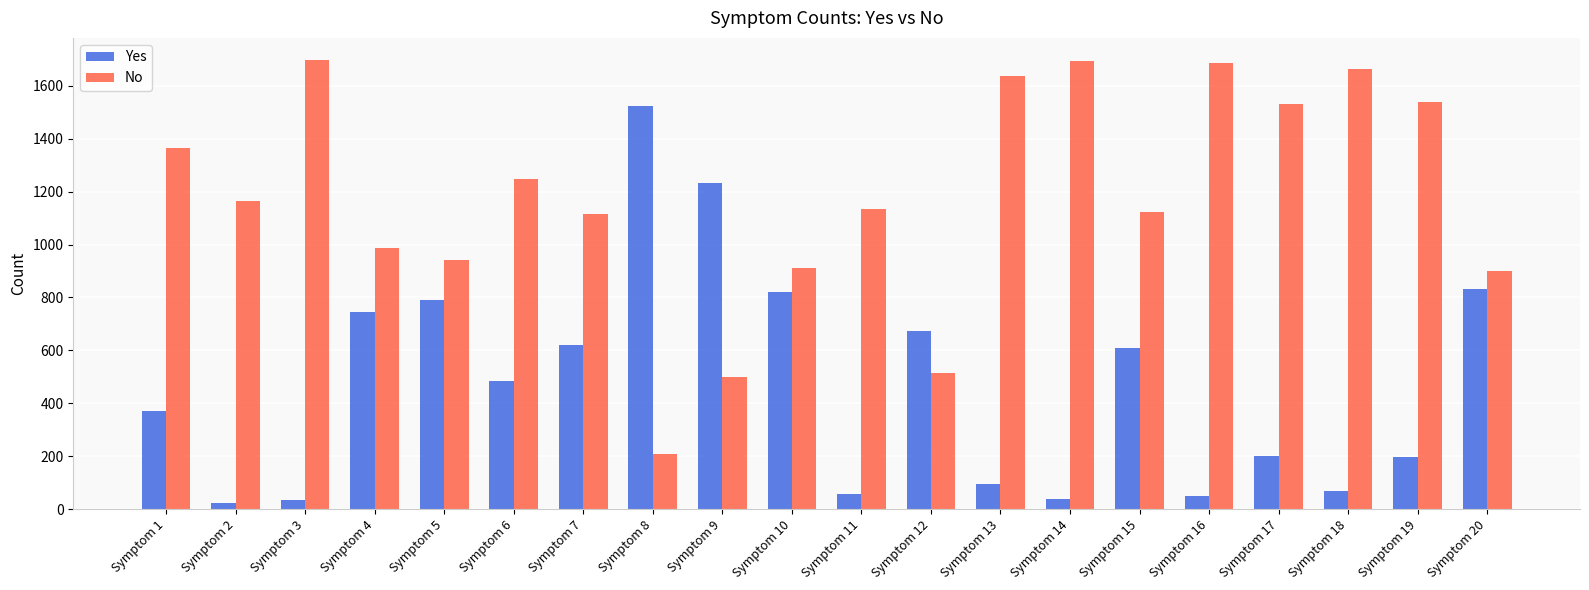

What is the highest value of the Yes series?

1526